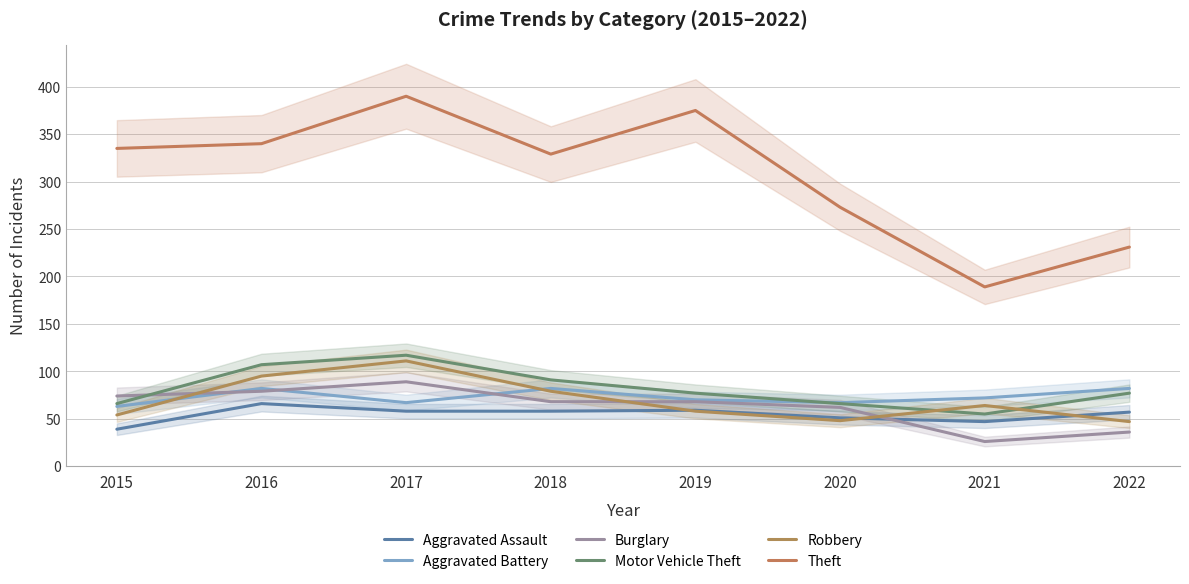

What is the value of the Robbery point at the 8th from the left?

47